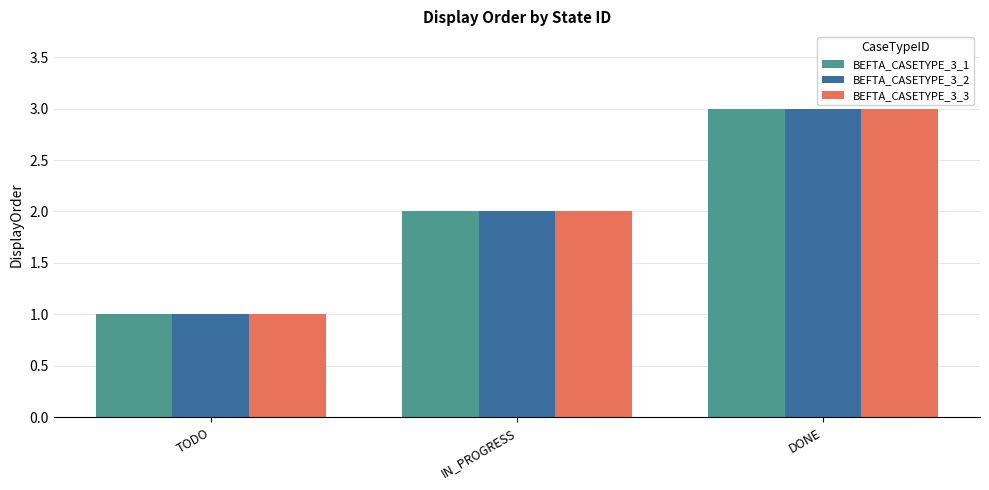

Are the bars horizontal?

No